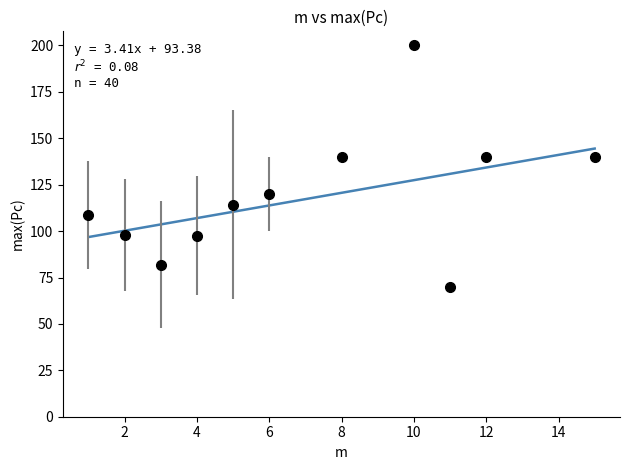

What is the maximum value shown in the chart?

144.5